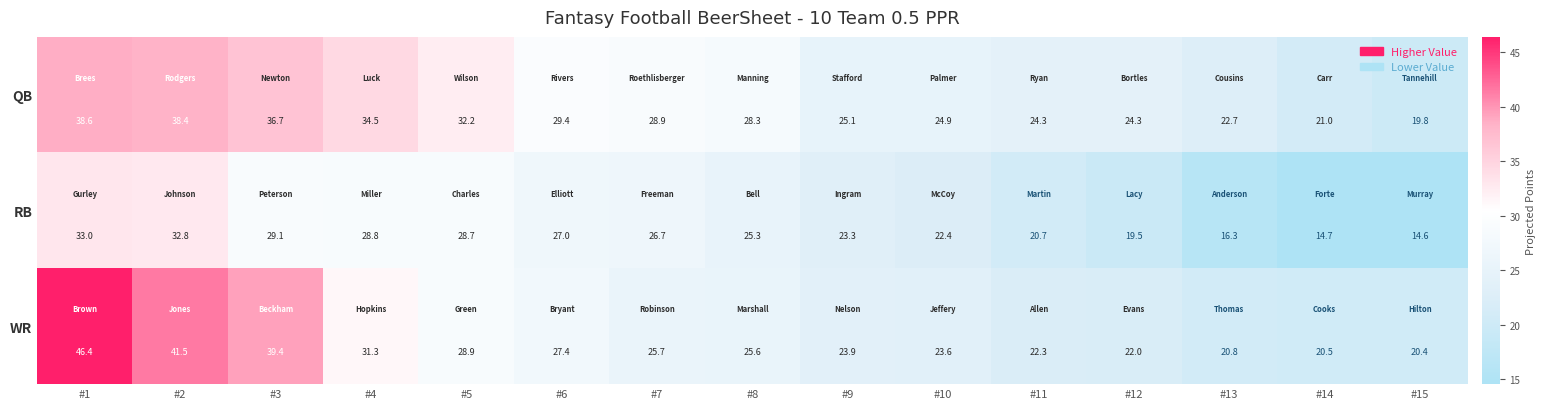

What is the difference between the maximum and second lowest values in the QB series?

17.6